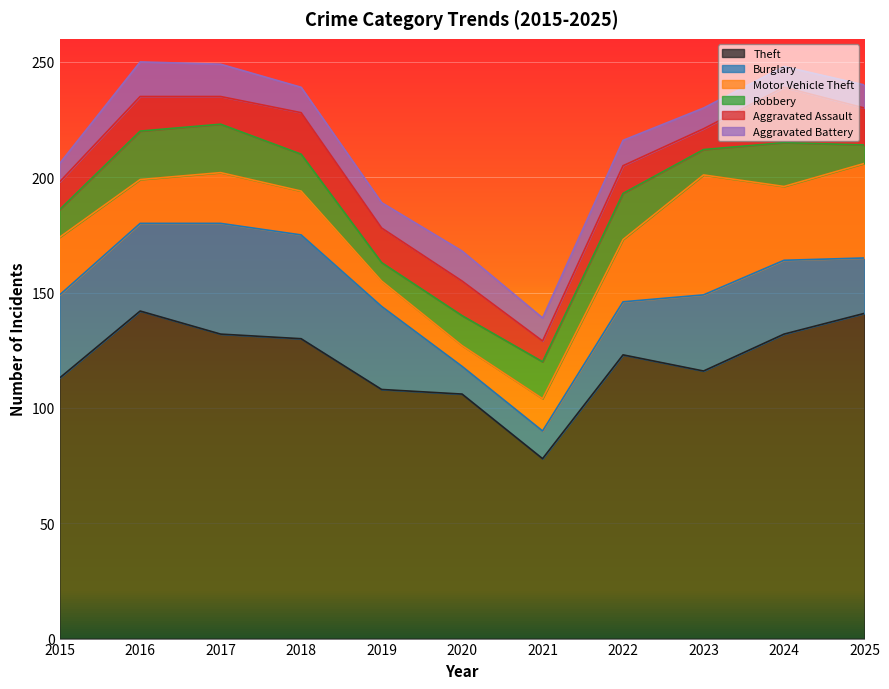

Where does the Aggravated Assault series first go above 15?

2018